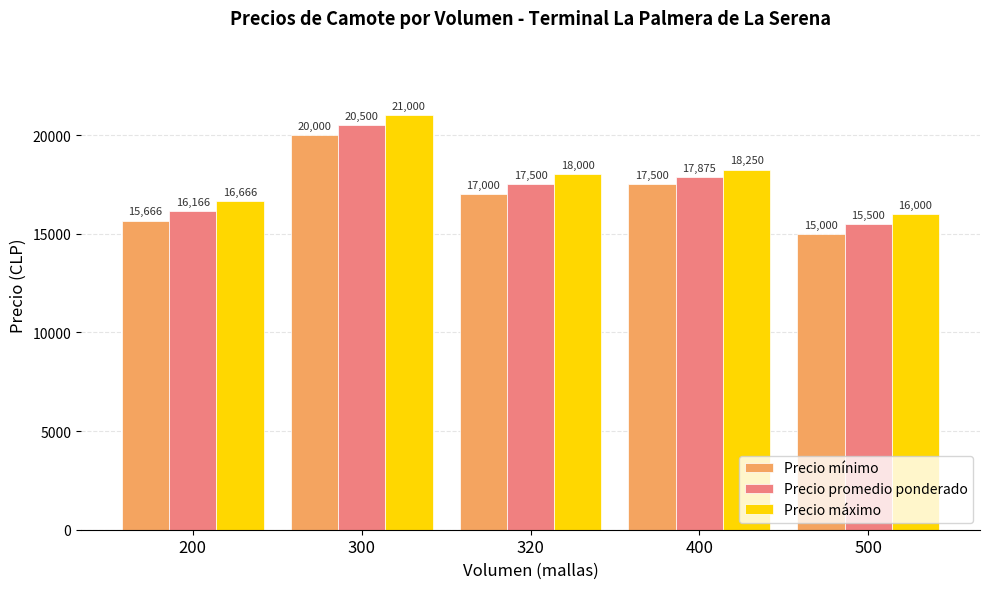

True or false: Precio promedio ponderado has a value of 17500 at 320.

True